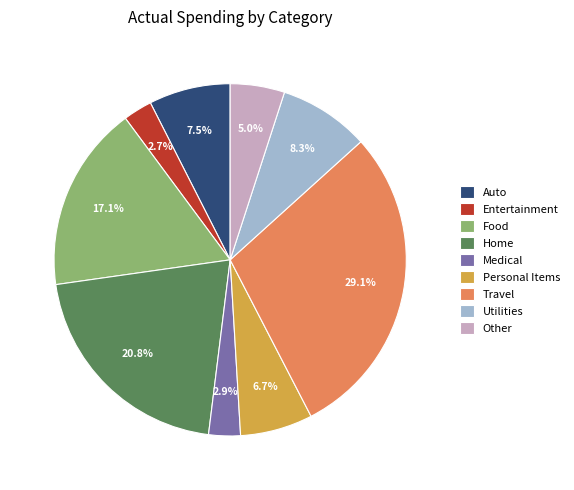

To the nearest percent, what portion does Other represent?

5%